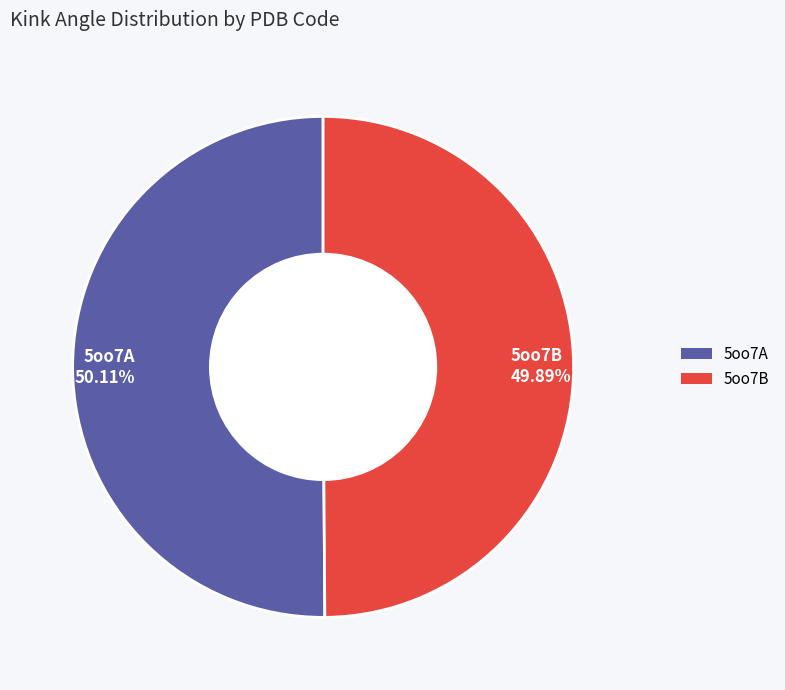

Approximately how many times larger is the value at 5oo7B 49.89% compared to 5oo7A 50.11%?

1.0